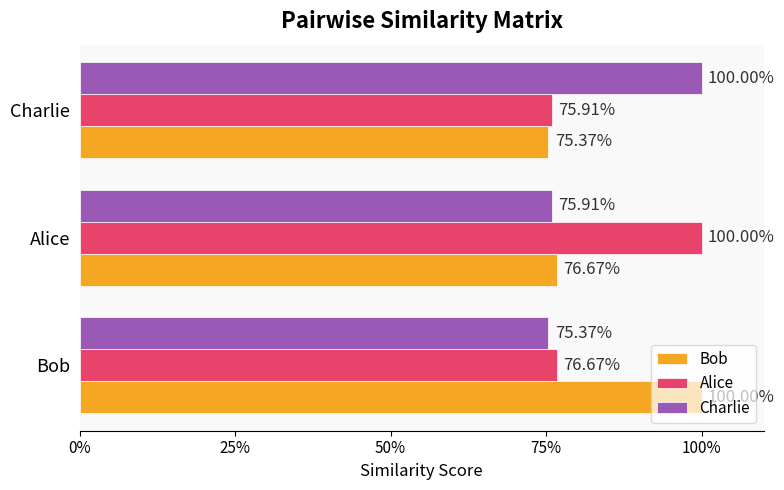

What is the value of the Alice bar at the 3rd from the left?

0.8